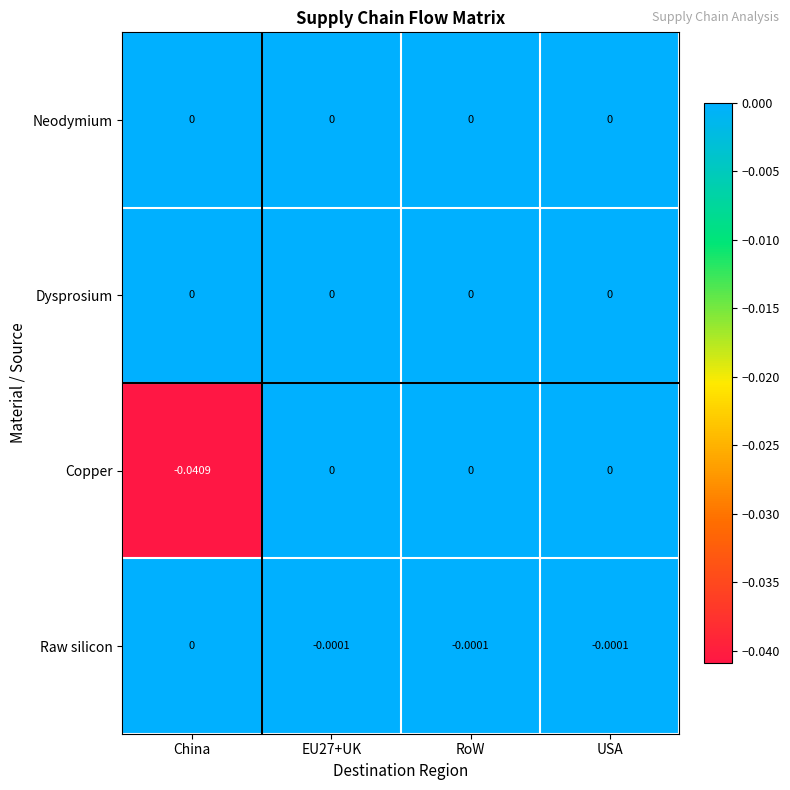

Which series has the largest range (max minus min)?

Copper